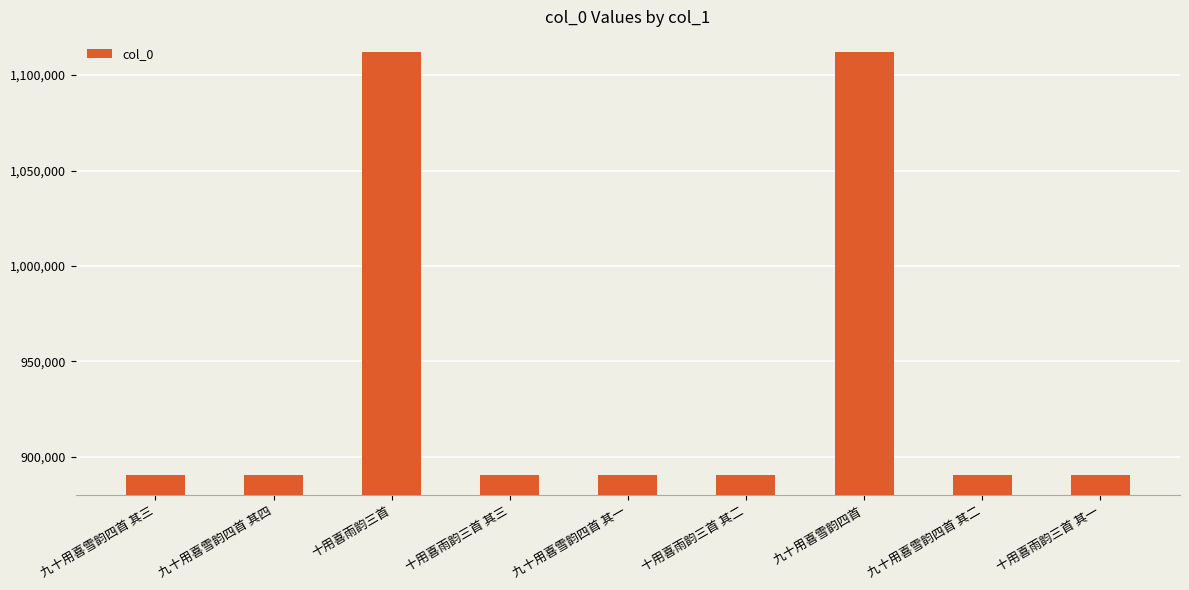

What is the ratio of the value at 十用喜雨韵三首 to the value at 九十用喜雪韵四首 其二?

1.2